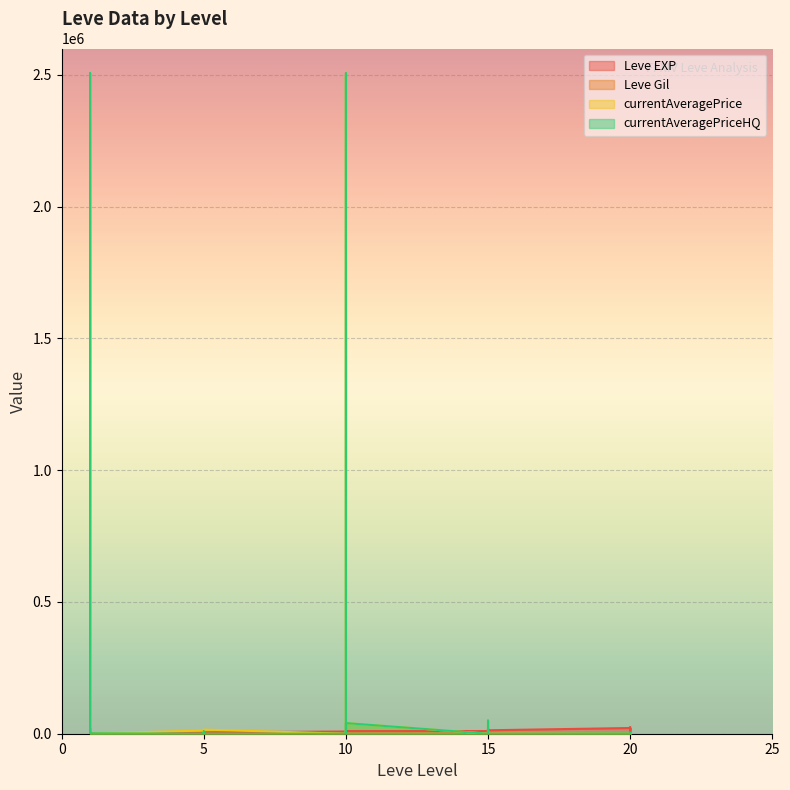

Count the number of categories in the chart.

30